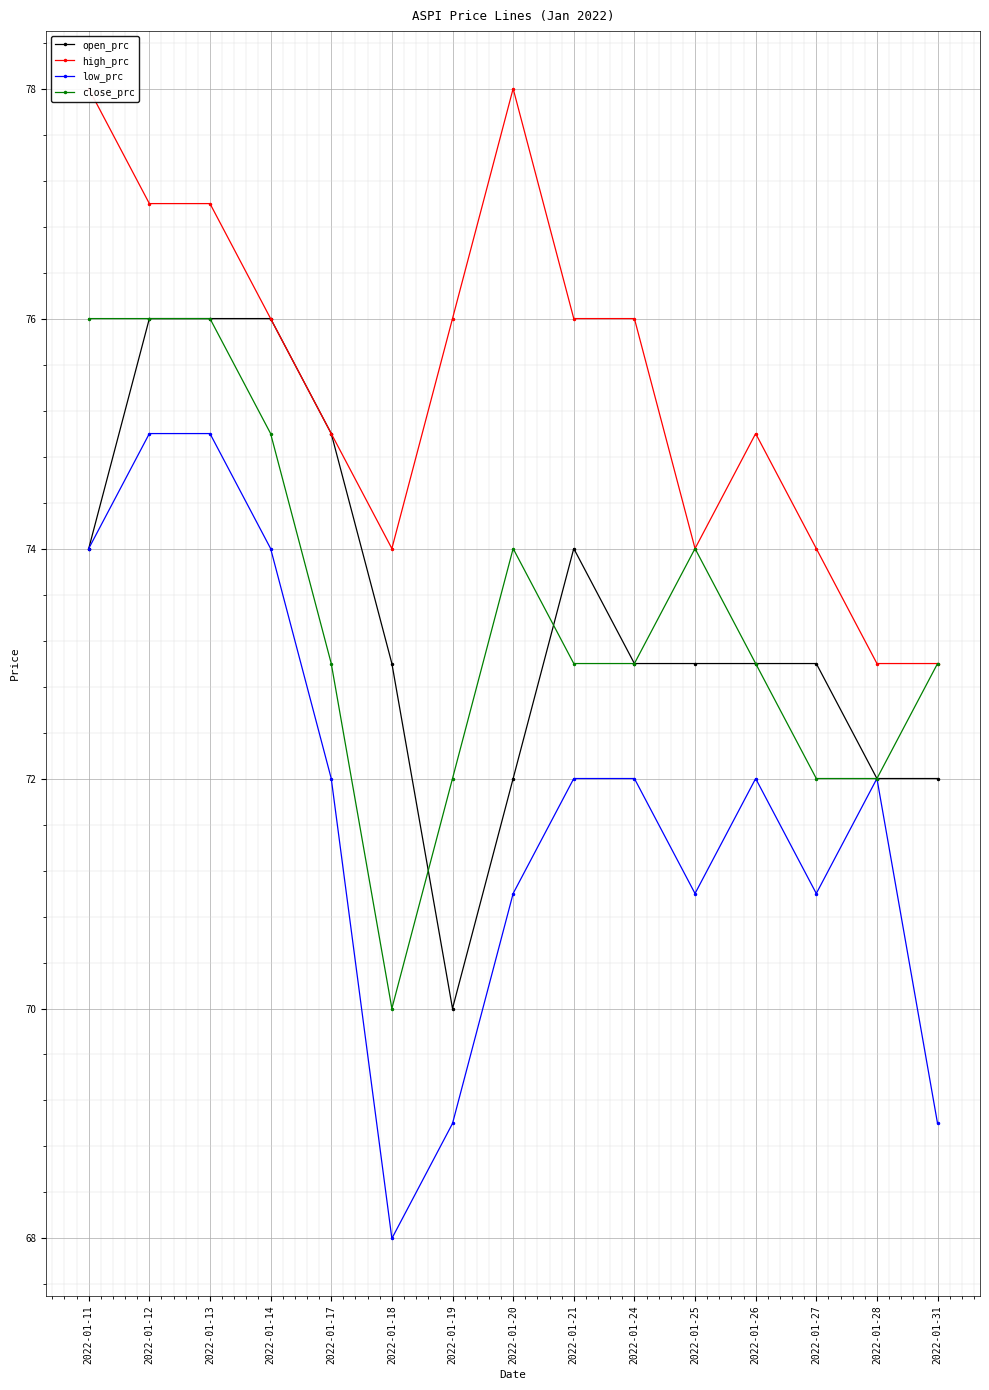

How many open_prc values are between 72 and 75?

11